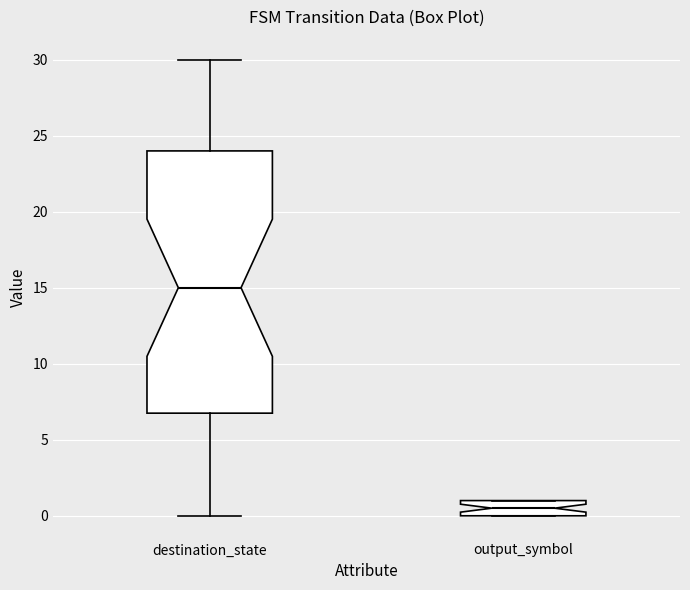

Reading left to right, transcribe this box plot: for each box, give where its median line is, the range the box spans, and where its two whiskers end, as read against the y-axis. The values are not printed on the chart, so give them approximately, as read against the axis.

destination_state: median 15.0, box 7.0 to 24.0, whiskers 0.0 to 30.0
output_symbol: median 0.5, box 0.0 to 1.0, whiskers 0.0 to 1.0